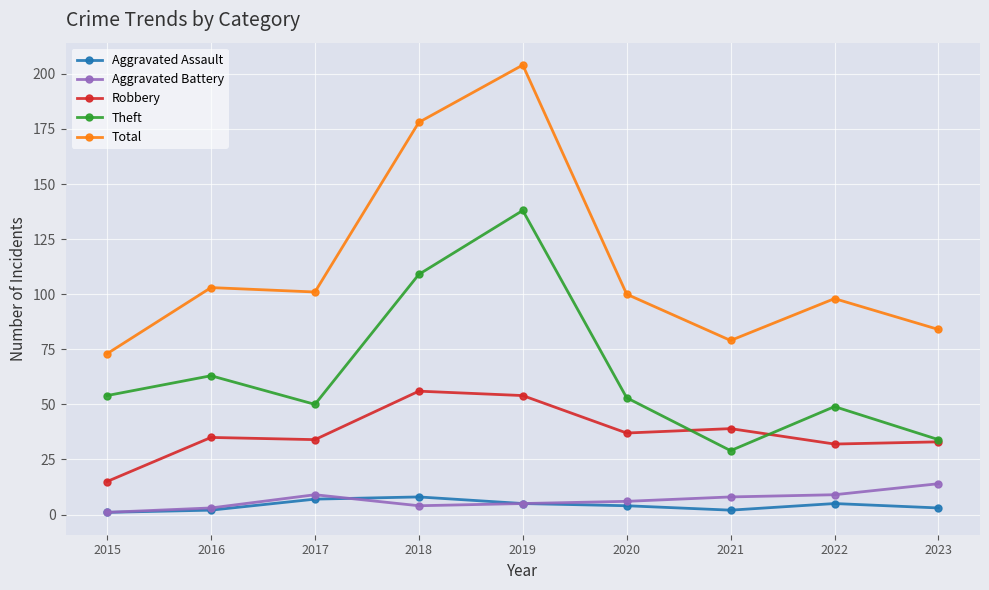

Which category has the highest value in the Theft series?

2019